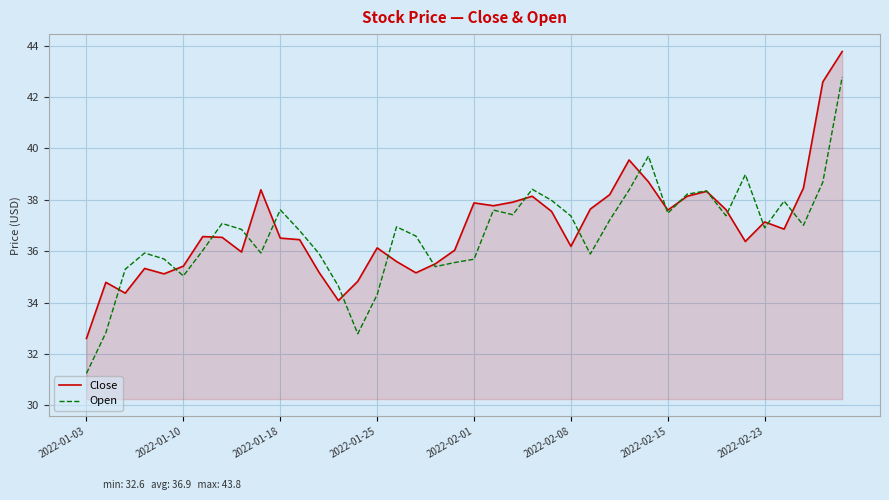

At how many categories does at least one series exceed 33?

39